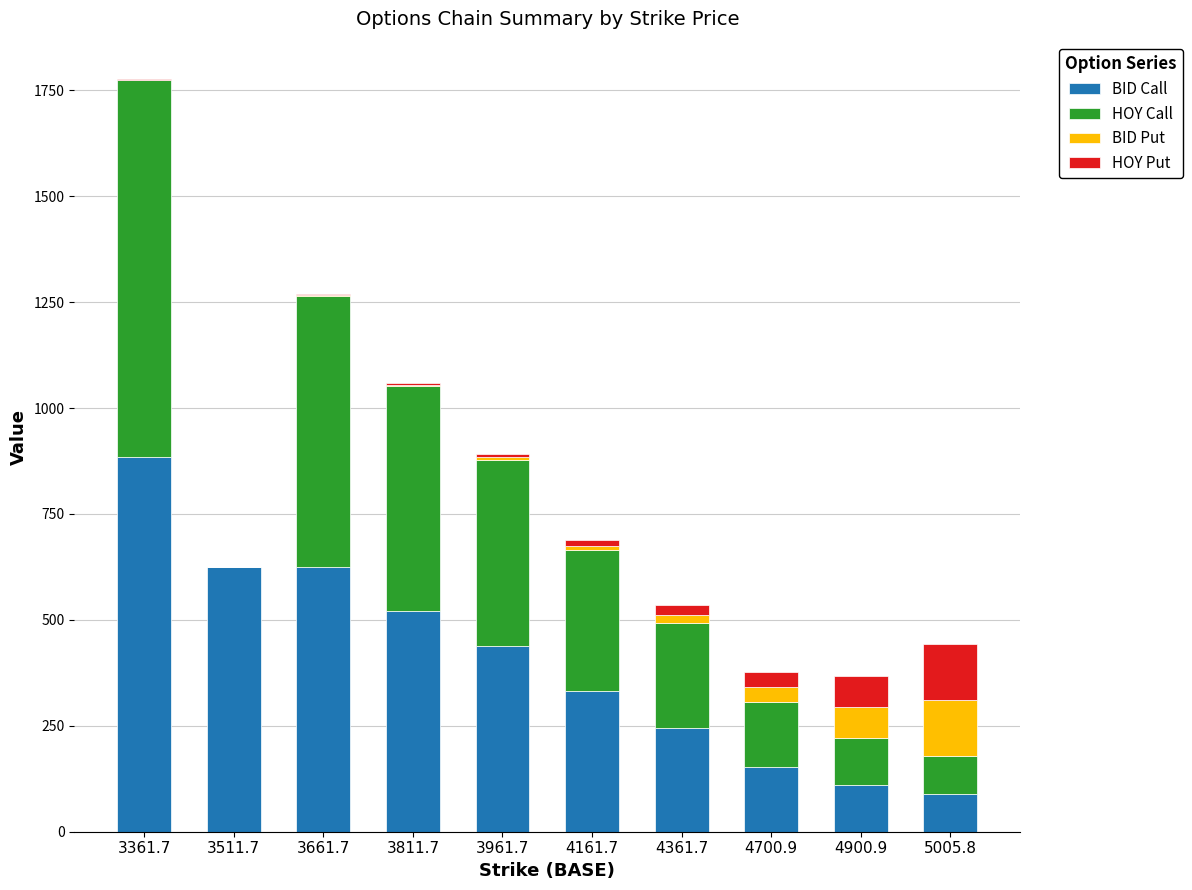

What is the sum of all BID Call values?

4025.2